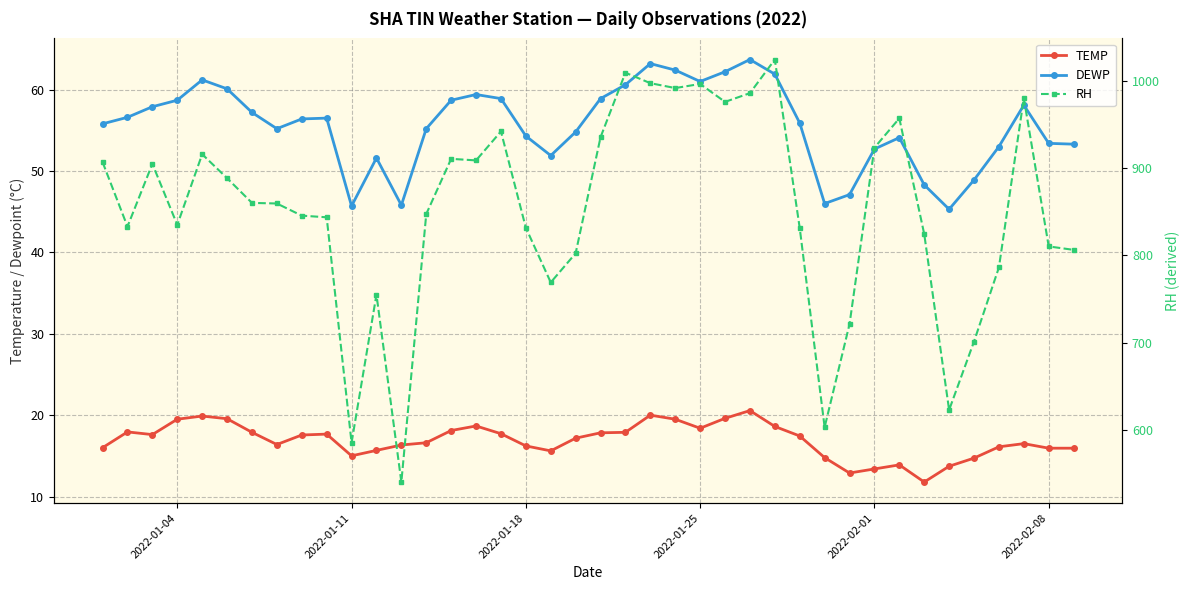

Is it true that TEMP equals 15.9 at 2022-02-08?

True